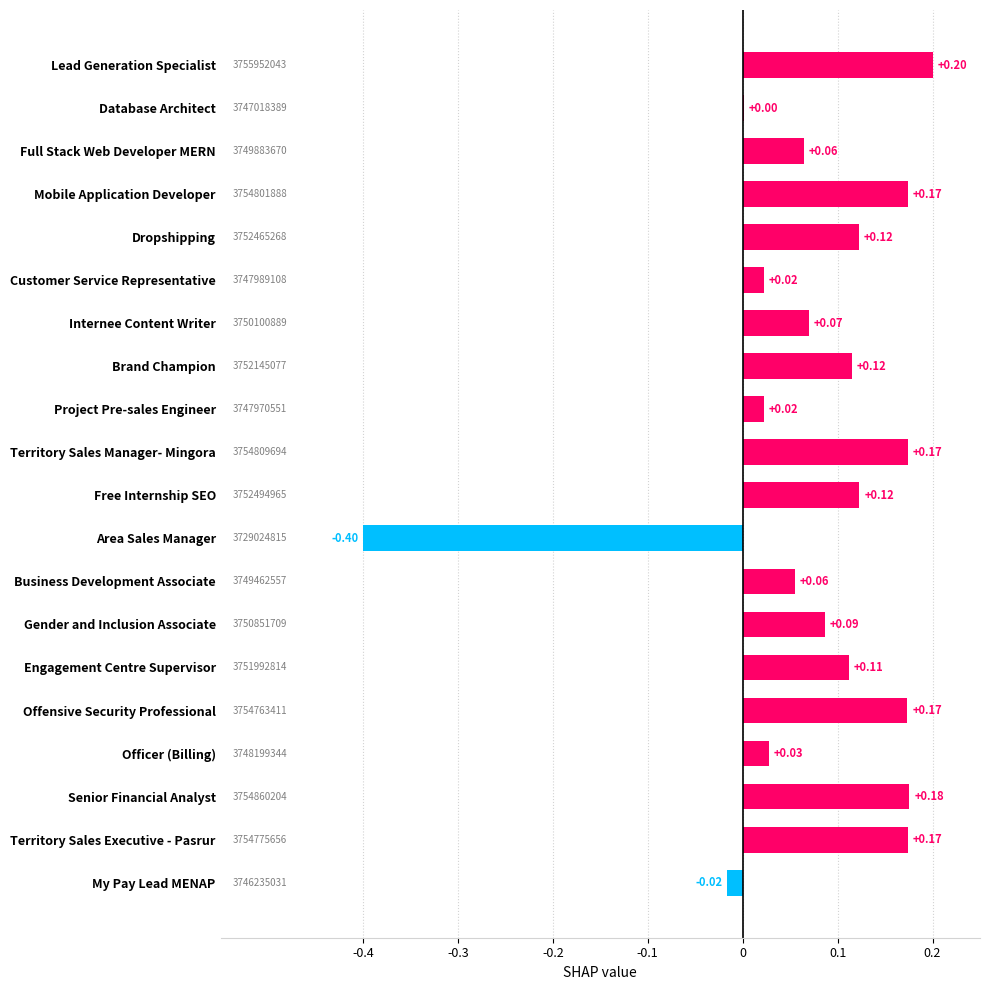

Which has a higher value, Officer (Billing) or Area Sales Manager?

Officer (Billing)